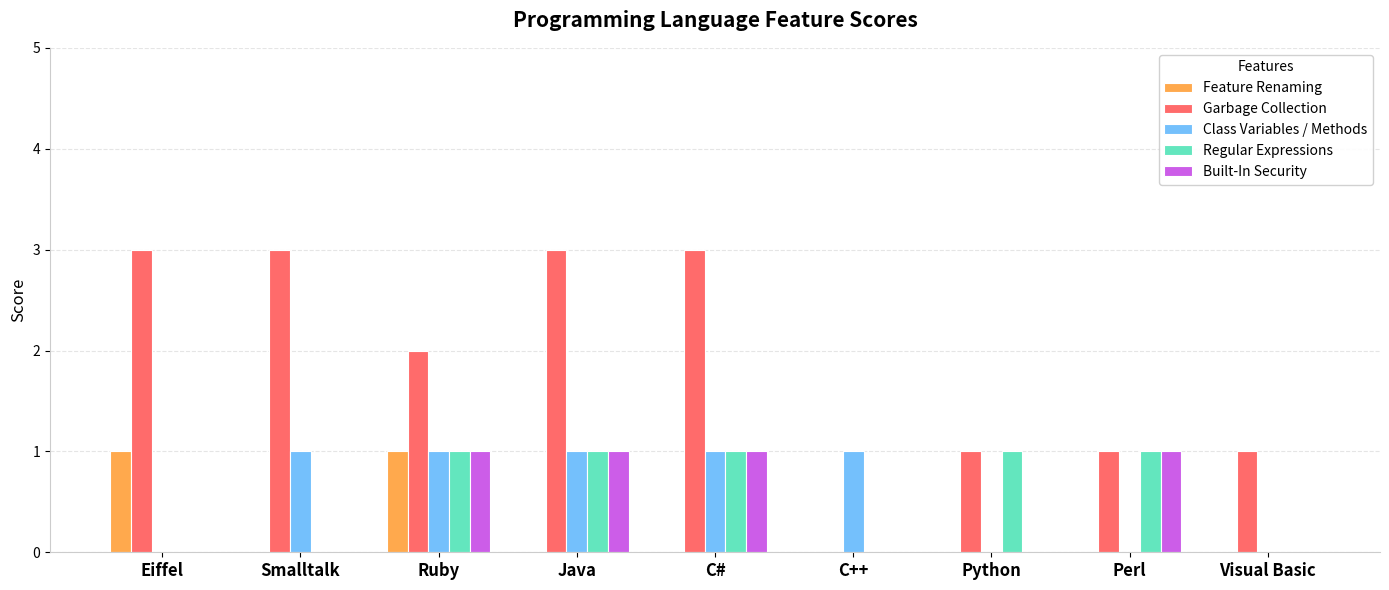

Is the value of Feature Renaming at Ruby greater than the value of Regular Expressions at Visual Basic?

Yes